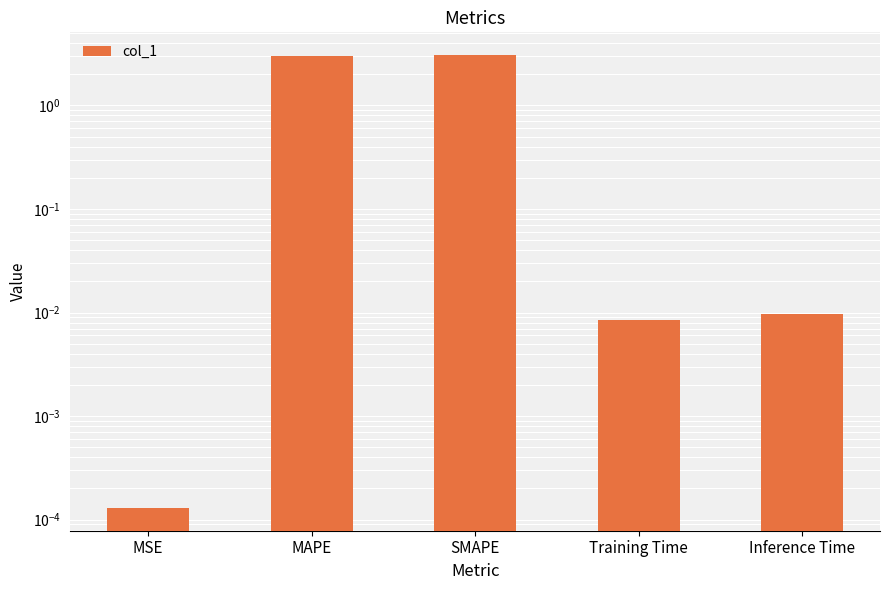

Does the chart contain any negative values?

No